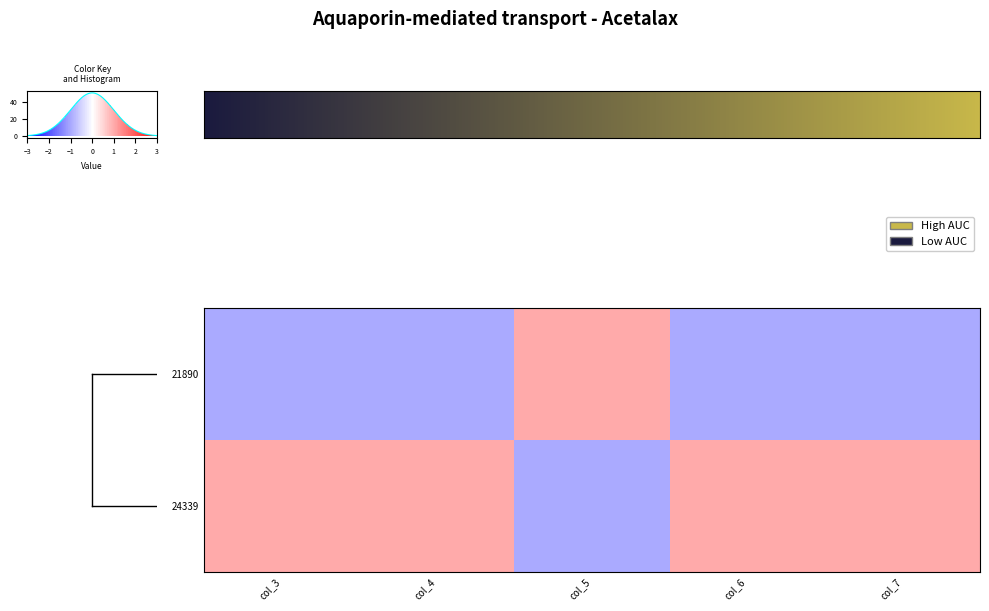

What is the maximum value shown in the chart?

1.0